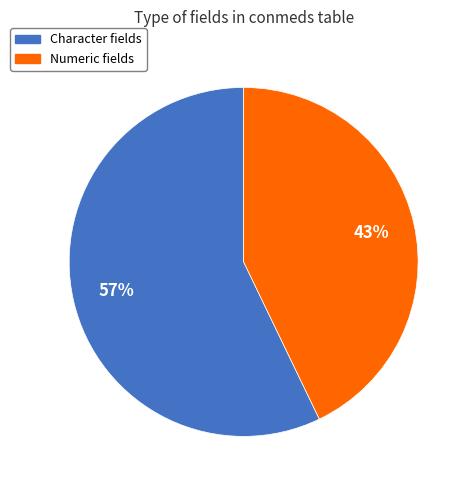

To the nearest percent, what is the average slice percentage?

50%